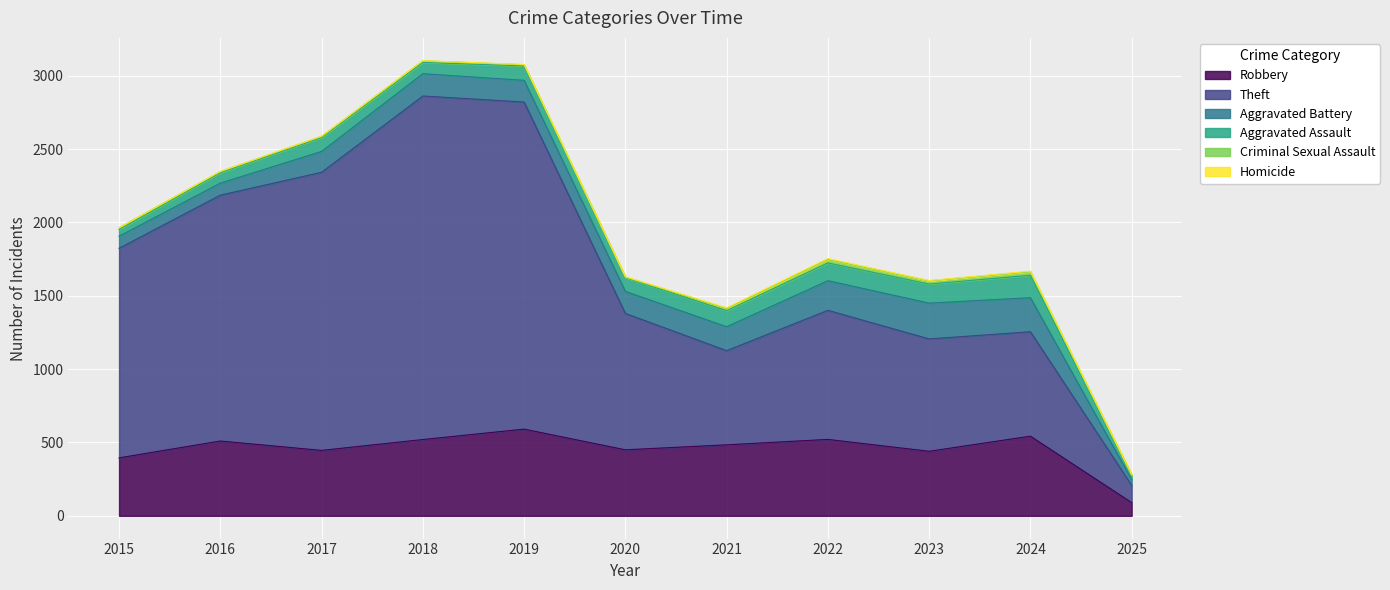

Is it true that Robbery equals 134 at 2017?

False